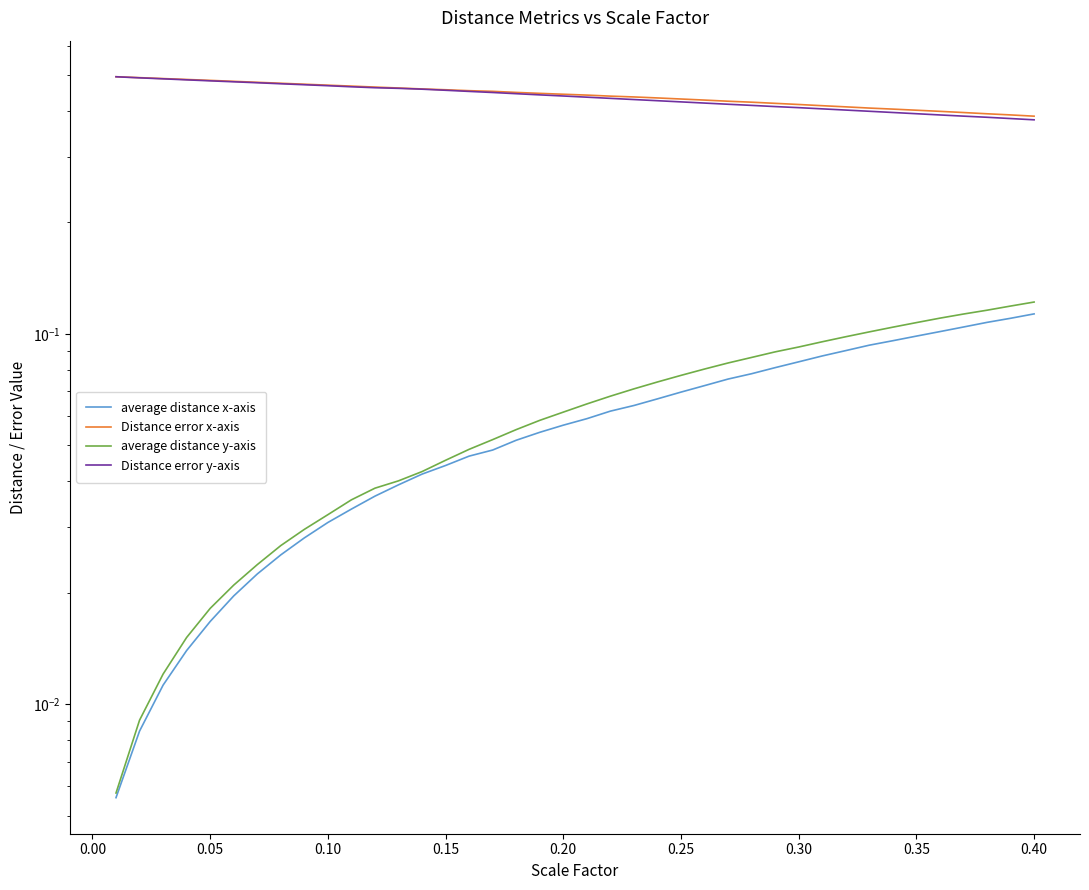

True or false: average distance y-axis and Distance error y-axis intersect in this chart.

False